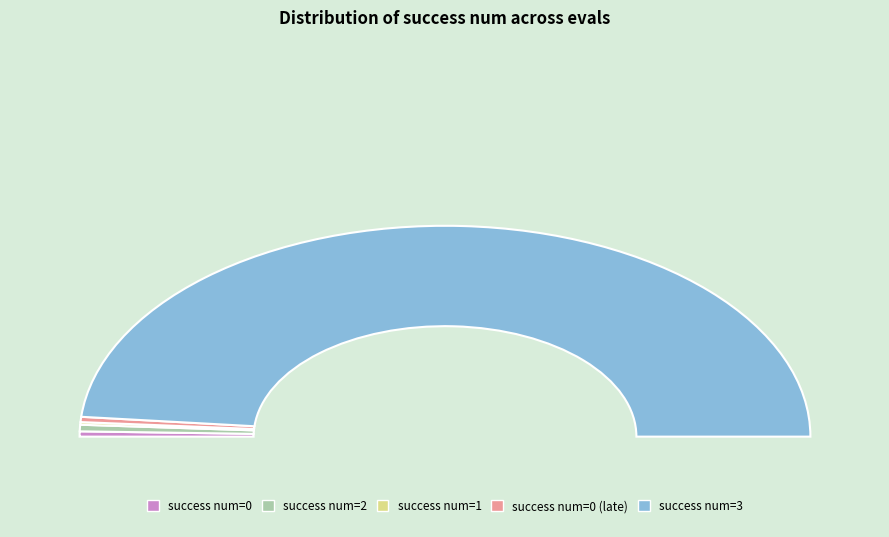

Which has a higher value, 3 or 0?

3